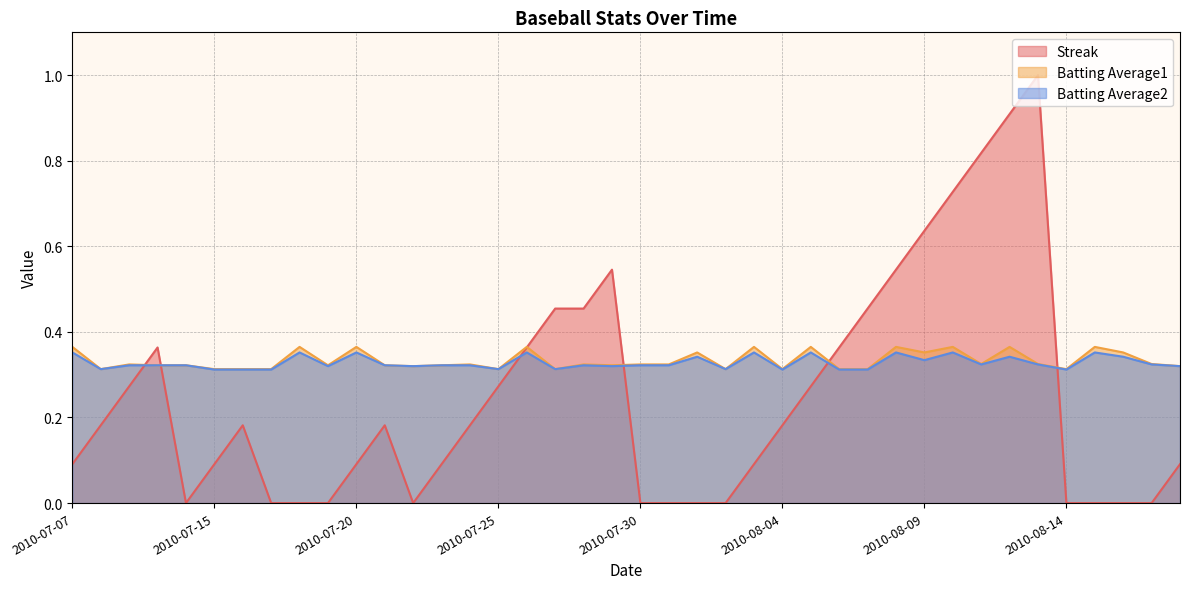

How many times do Streak and Batting Average1 cross each other?

6